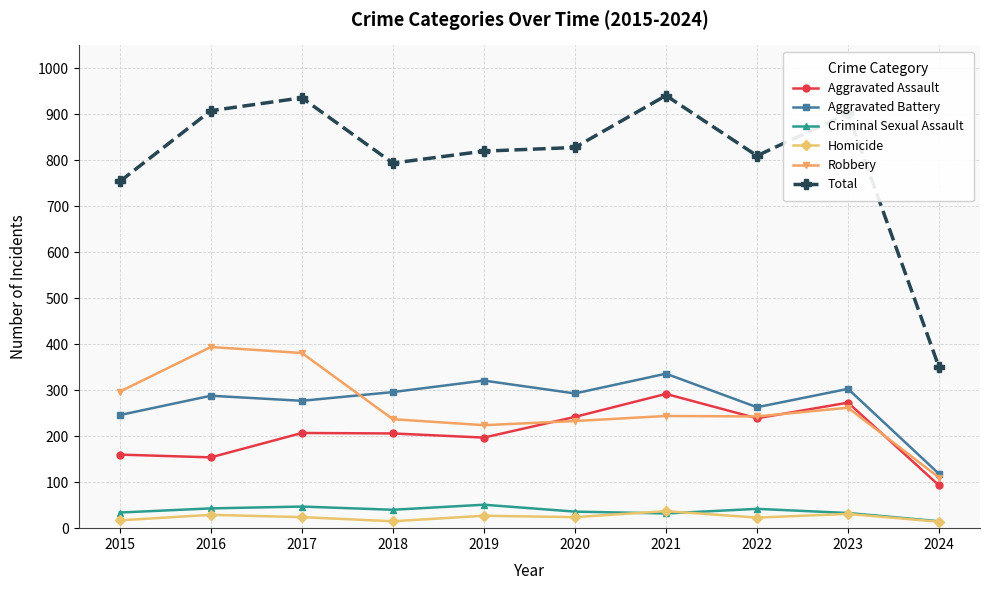

What is the minimum value for Homicide?

14